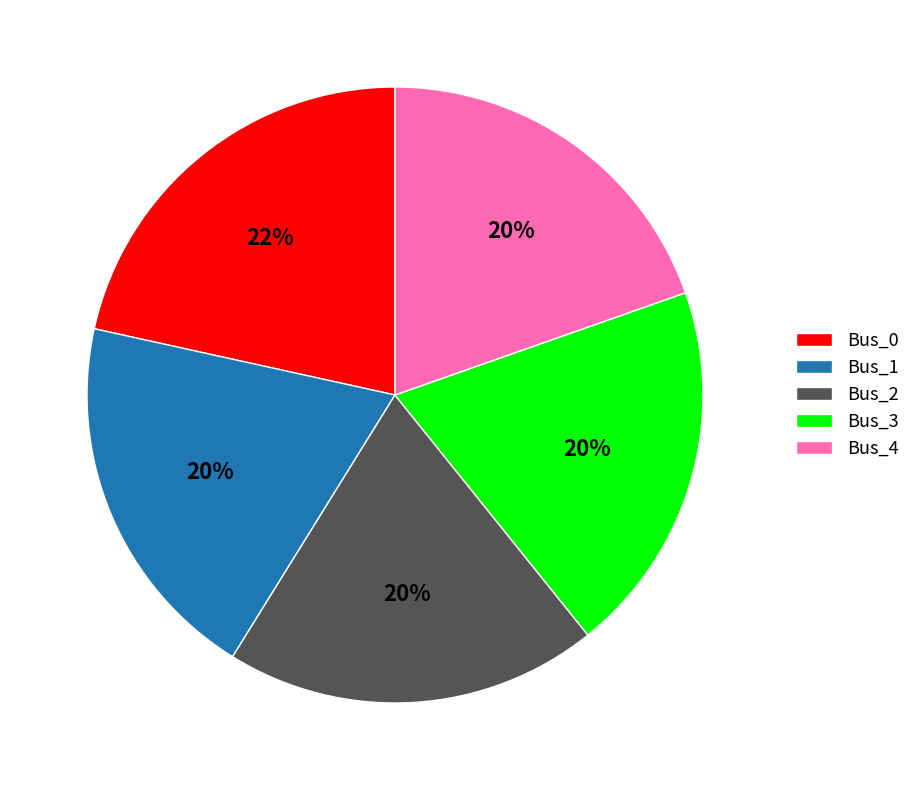

Do Bus_4 and Bus_3 together represent more than half of the pie?

No